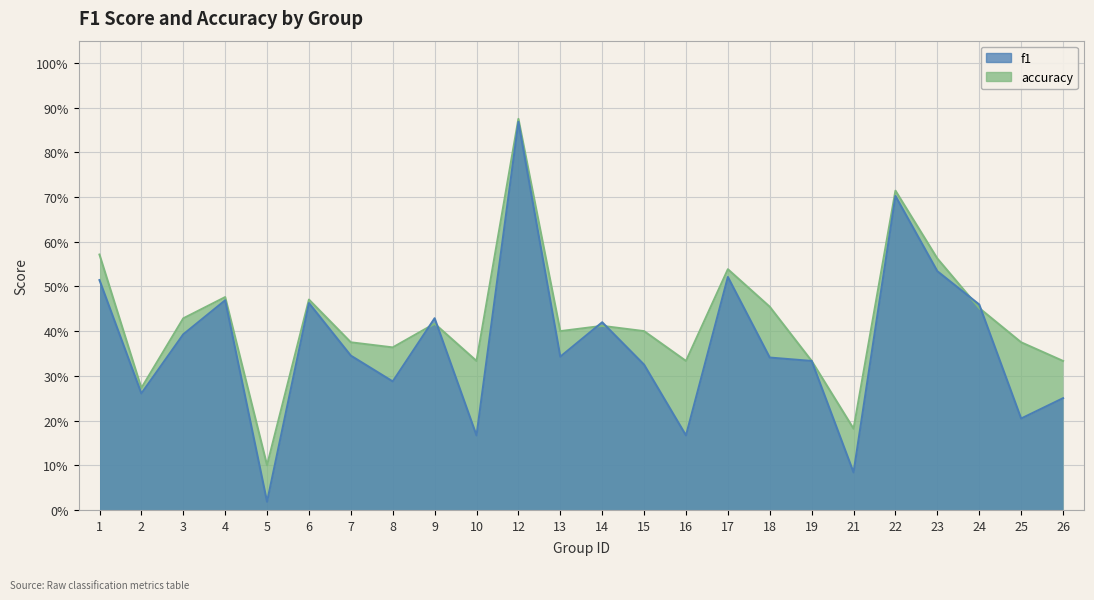

Which series ends up on top after the final intersection of accuracy and f1?

accuracy